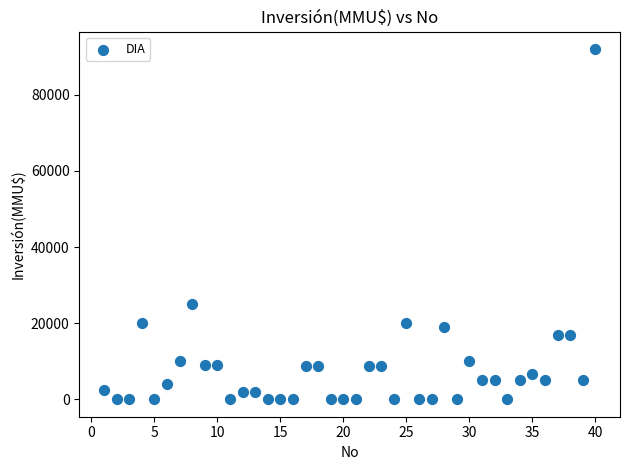

What Y value in the scatter plot is closest to 46005?

25000